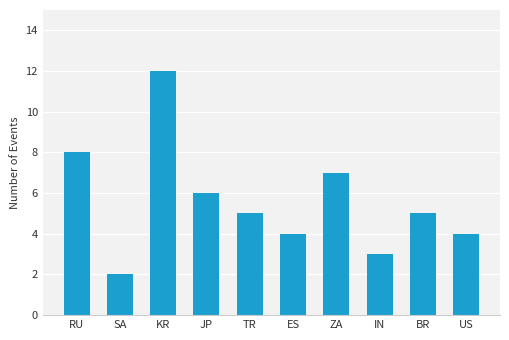

What is the change in value from JP to US?

-2